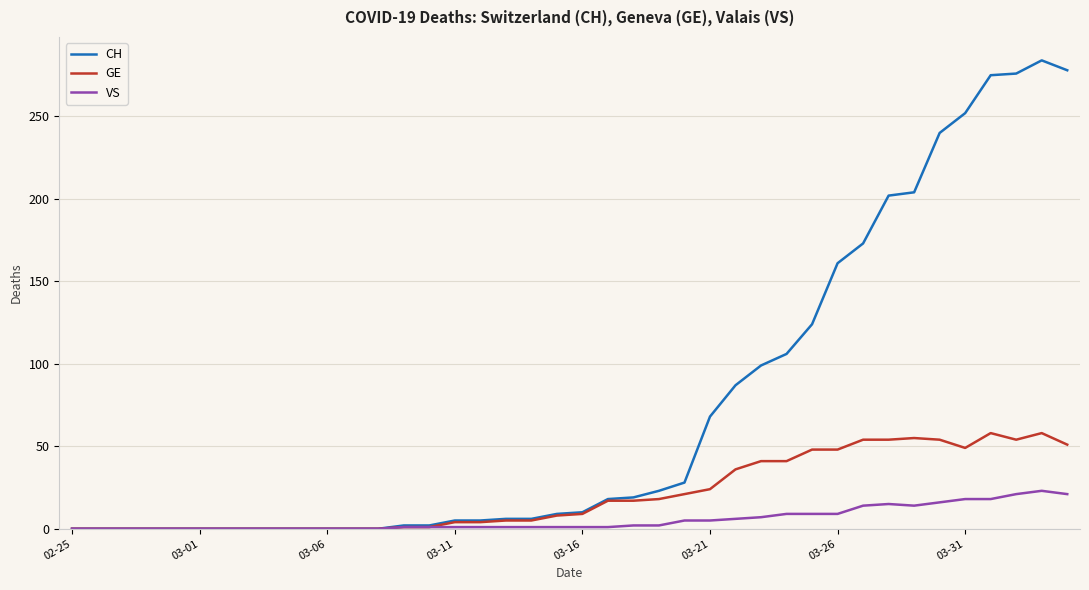

List the series in order of their overall mean, lowest first.

VS, GE, CH